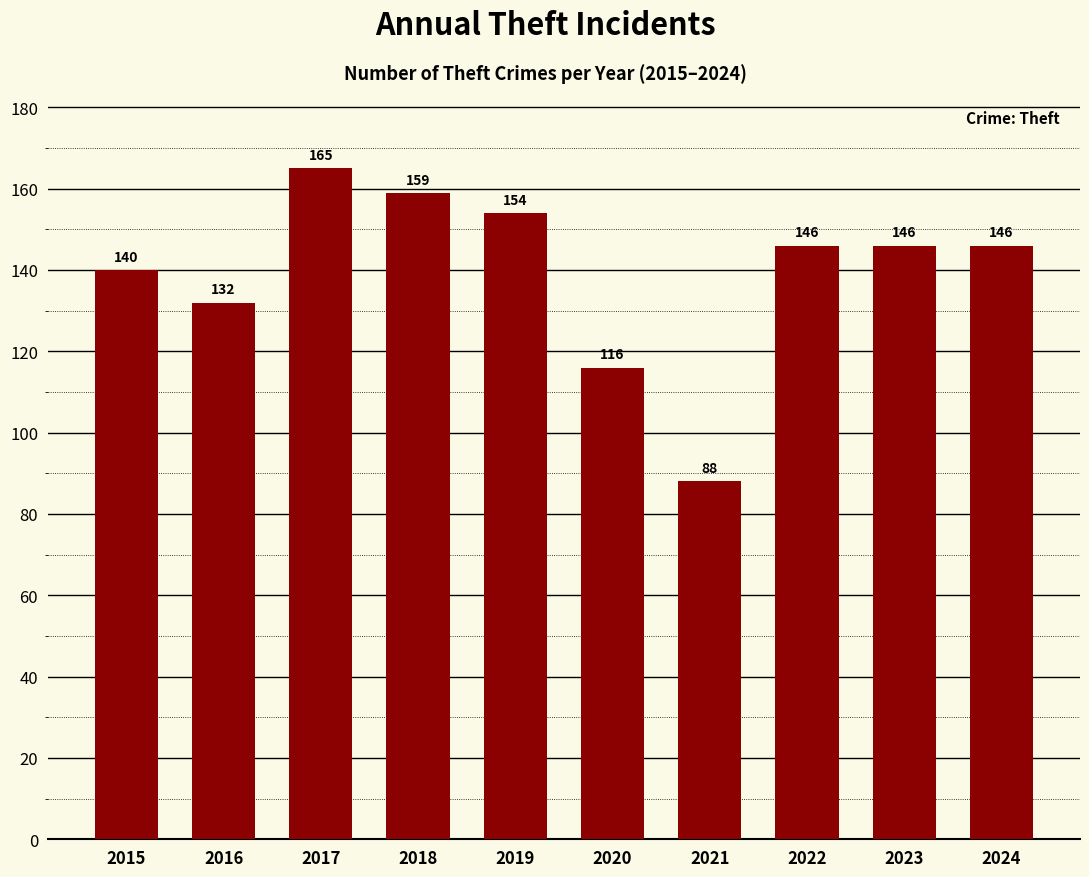

Does the chart contain any negative values?

No